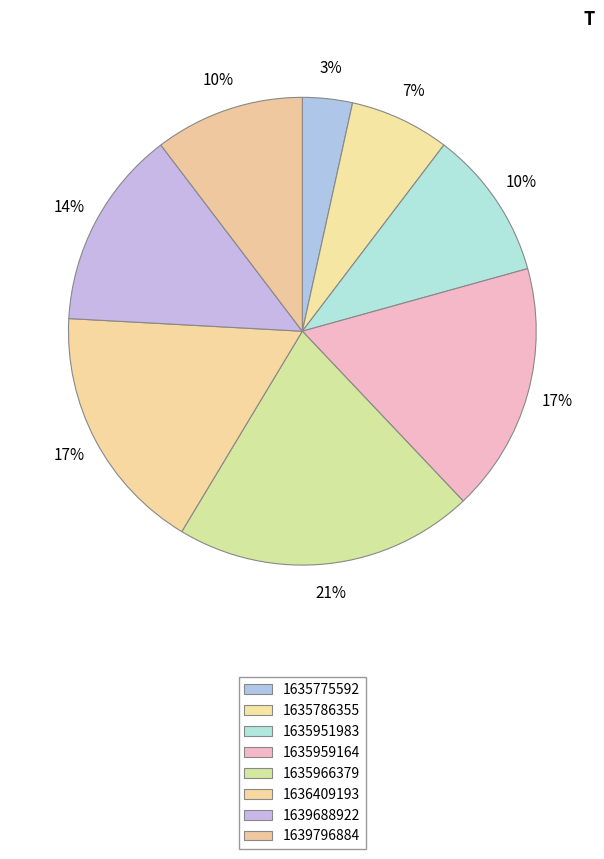

What percentage is NOT represented by 1636409193?

82.8%